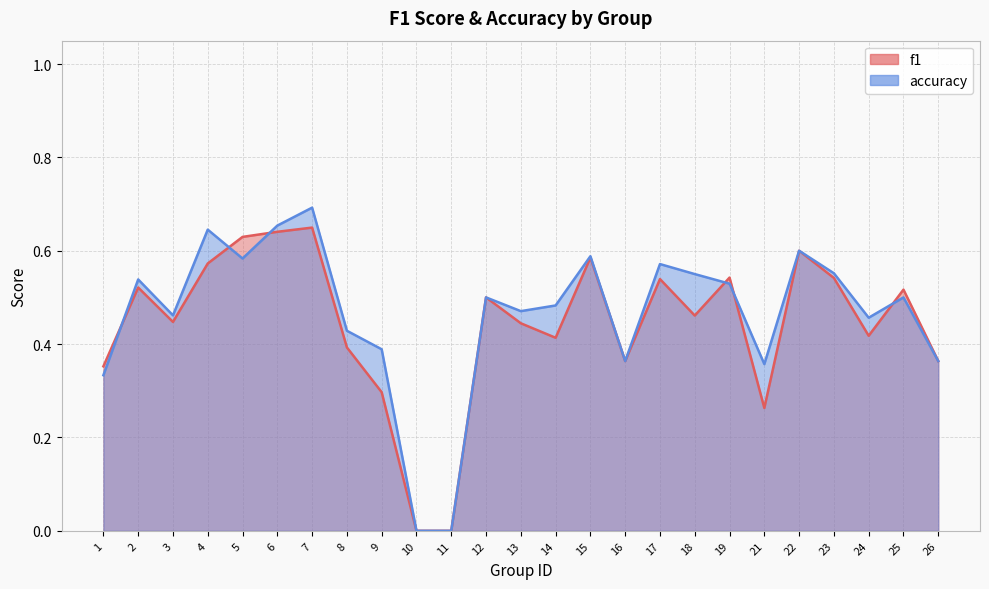

Between which two adjacent categories do accuracy and f1 first intersect?

1 and 2